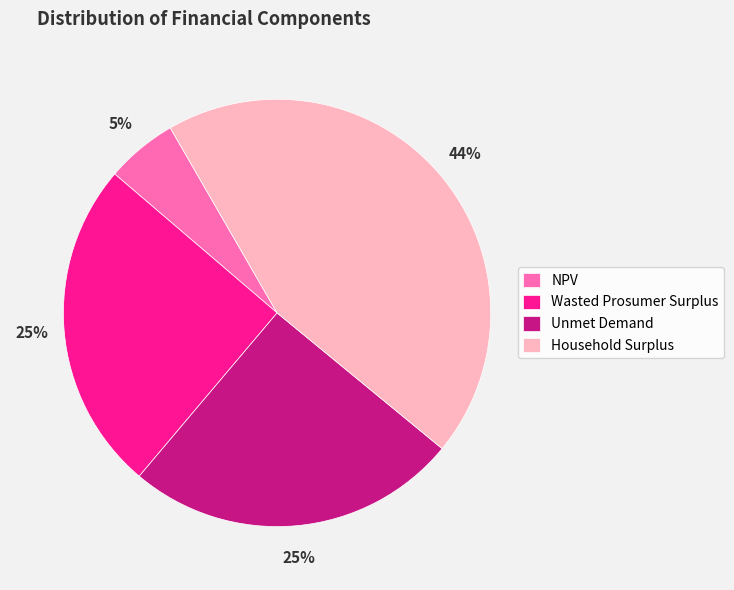

True or false: NPV accounts for 1% of the total.

False